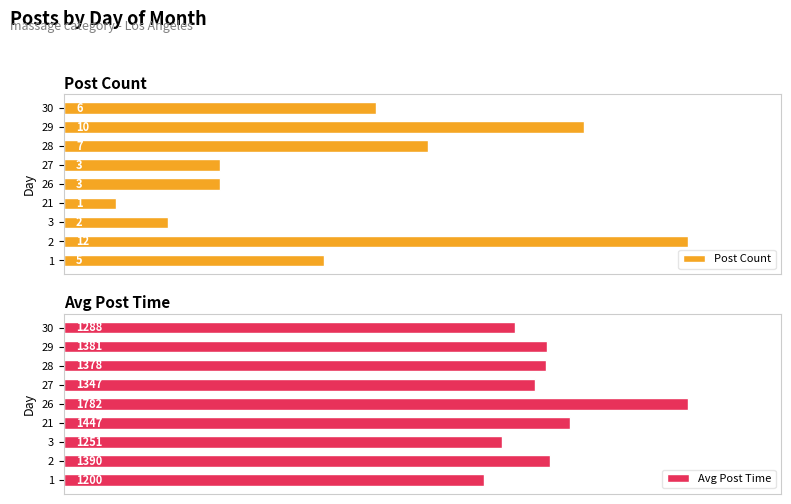

What are all the series names shown in the legend?

Post Count, Avg Post Time